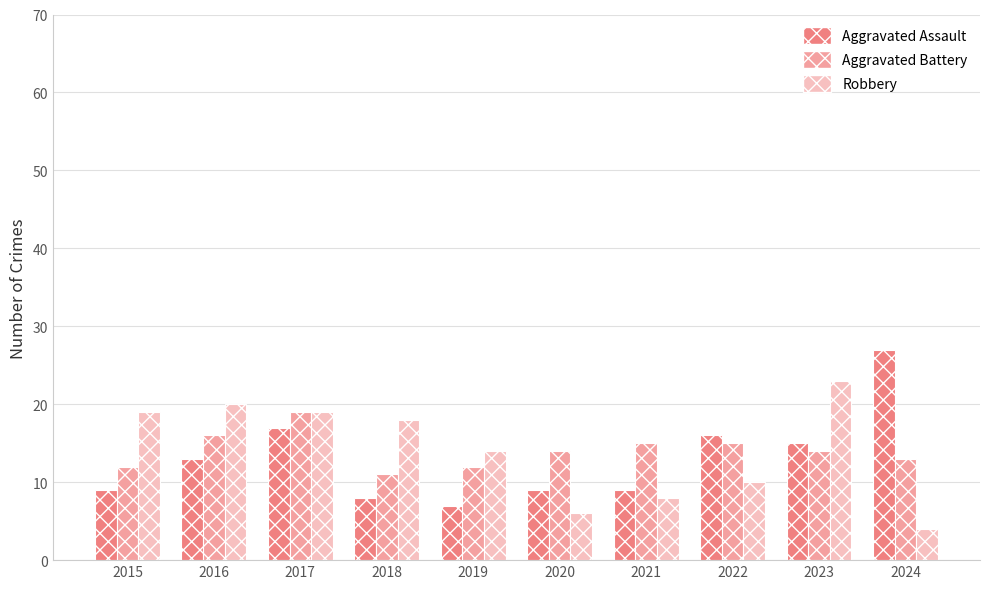

Is it true that Robbery equals 24 at 2019?

False